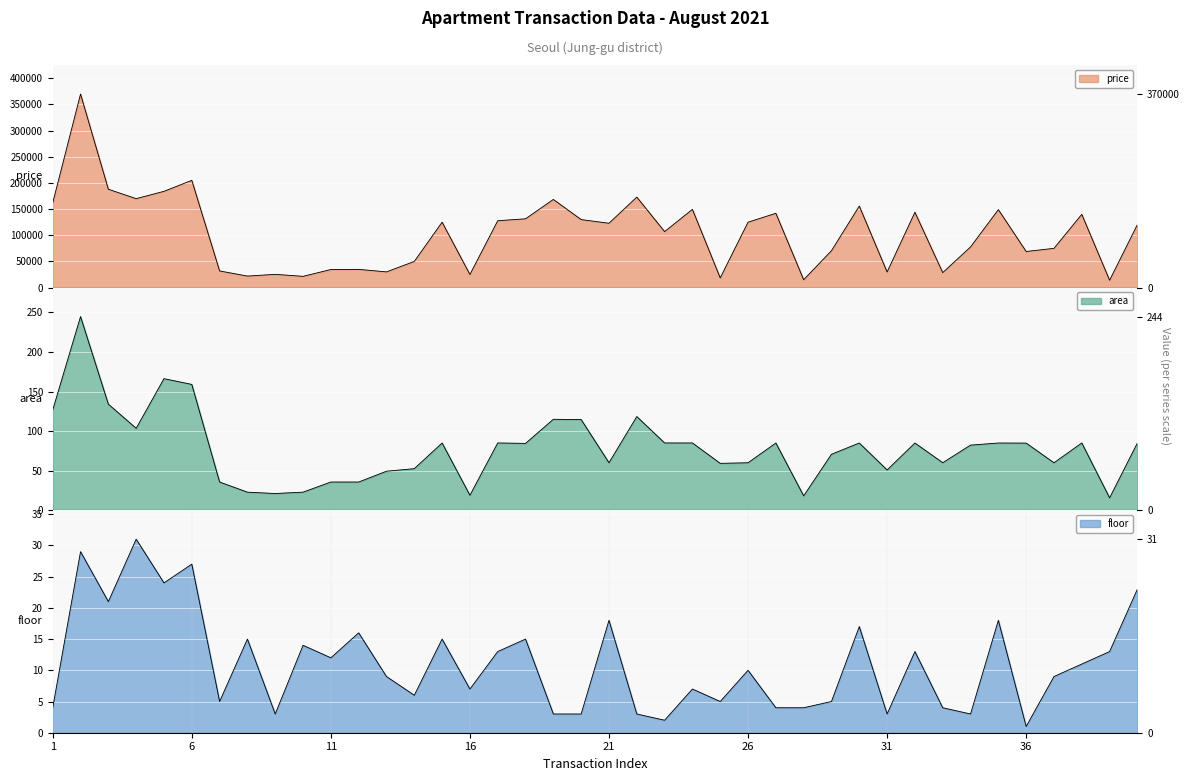

At 11, list the series in order from smallest to largest.

floor, area, price